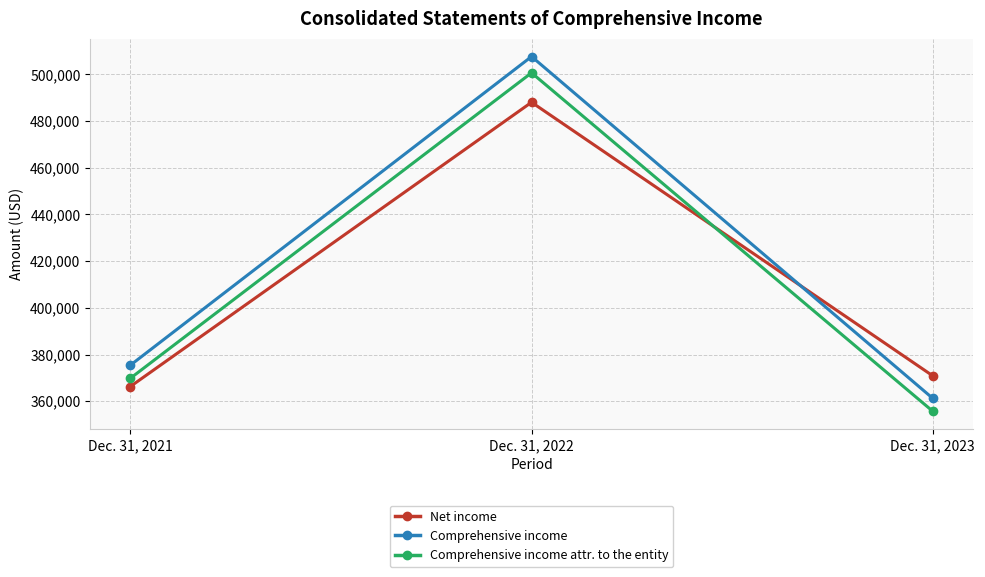

Count the number of categories in the chart.

3